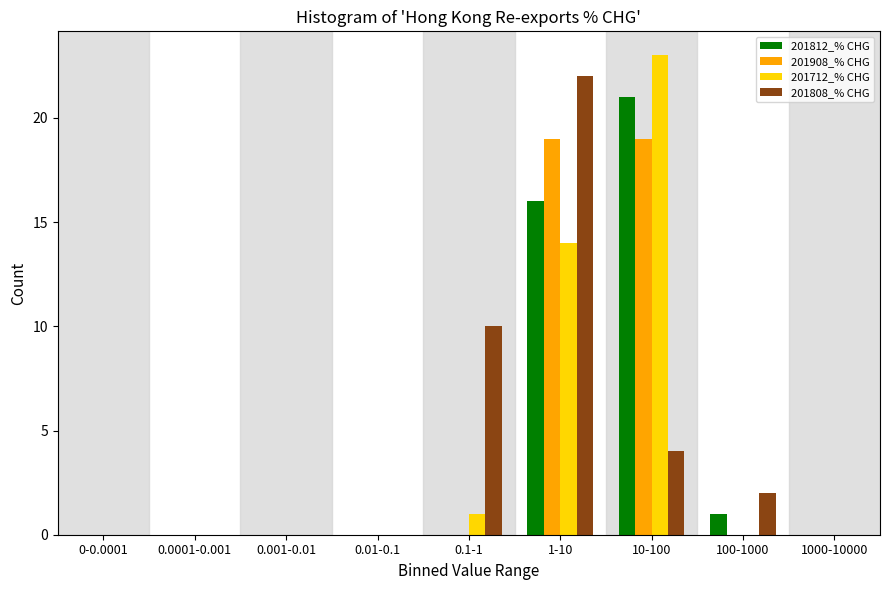

The value of 201908_% CHG at 1000-10000 is -6. True or false?

False